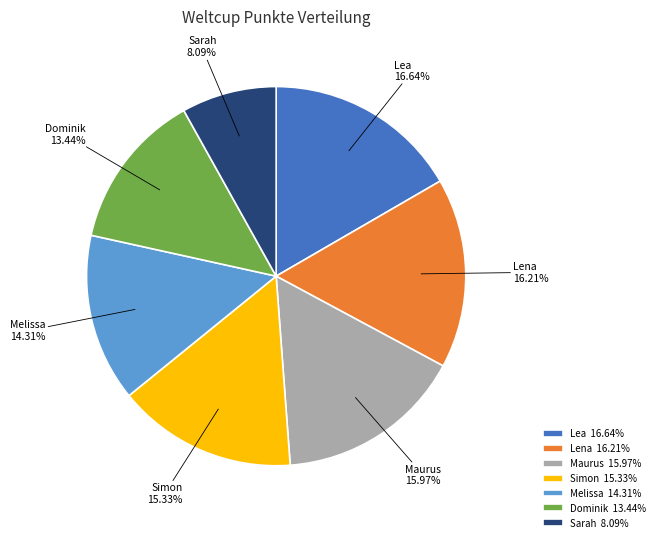

Between Sarah and Dominik, which is larger?

Dominik